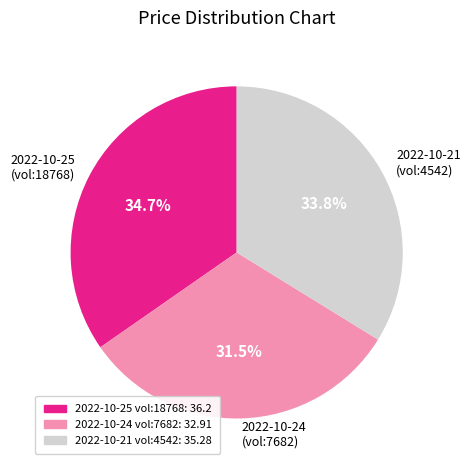

Which category has the biggest portion of the pie?

2022-10-25 (vol:18768)